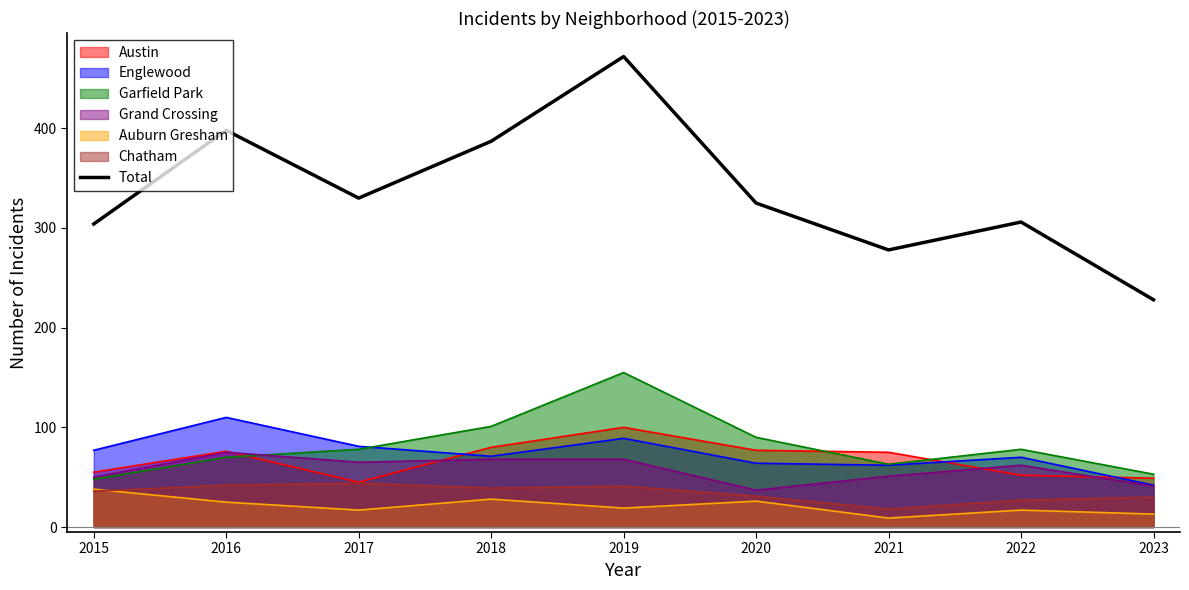

True or false: the data has more than 1 interior local peaks.

True